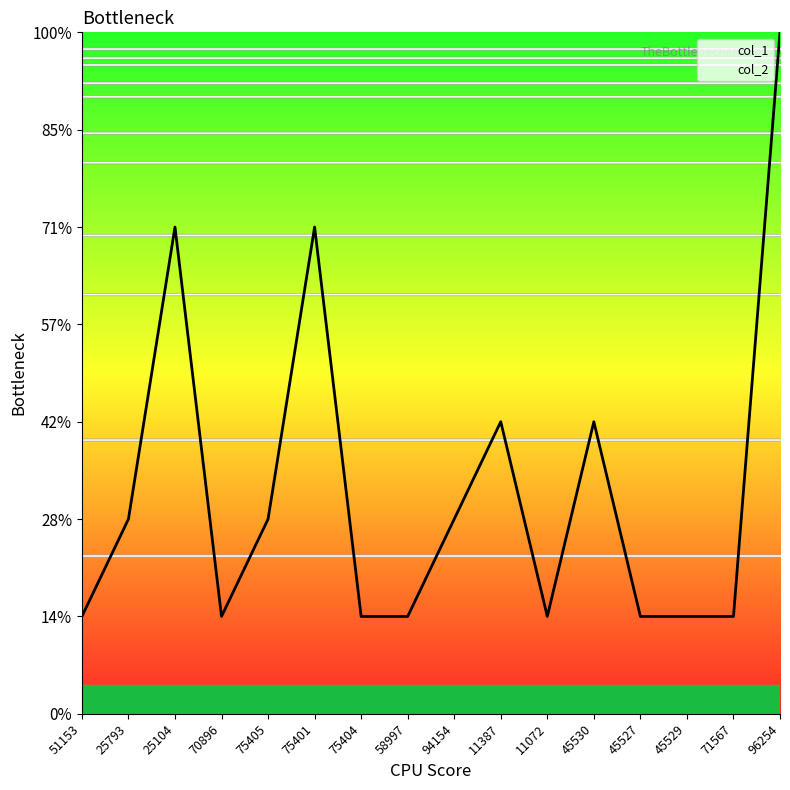

Reading right to left, list all the values displayed in this chart.

96254=7	71567=1	45529=1	45527=1	45530=3	11072=1	11387=3	94154=2	58997=1	75404=1	75401=5	75405=2	70896=1	25104=5	25793=2	51153=1